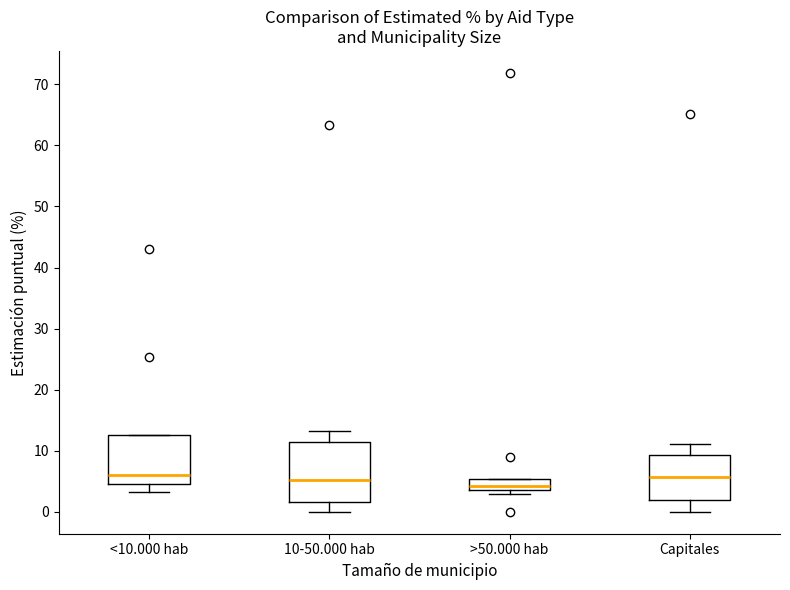

Comparing the boxes themselves (not the whiskers), which one is the tallest?

10-50.000 hab